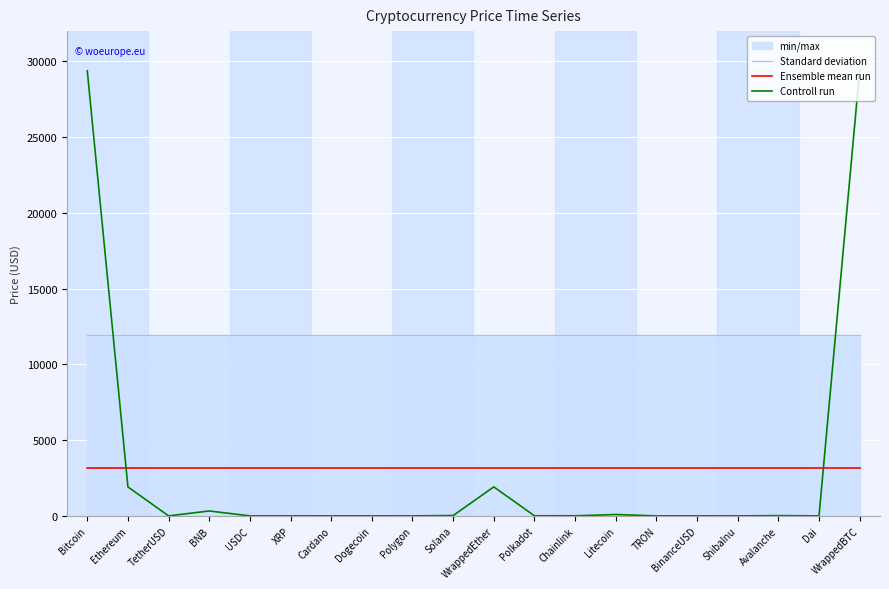

True or false: Standard deviation and Ensemble mean run cross at least once.

False